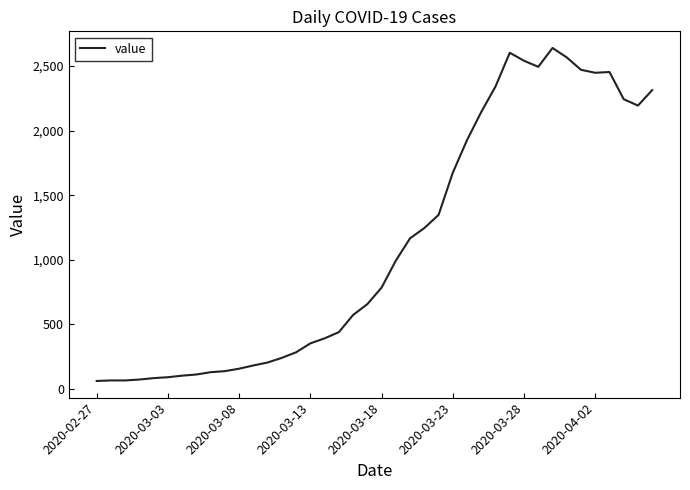

What is the maximum value shown in the chart?

2640